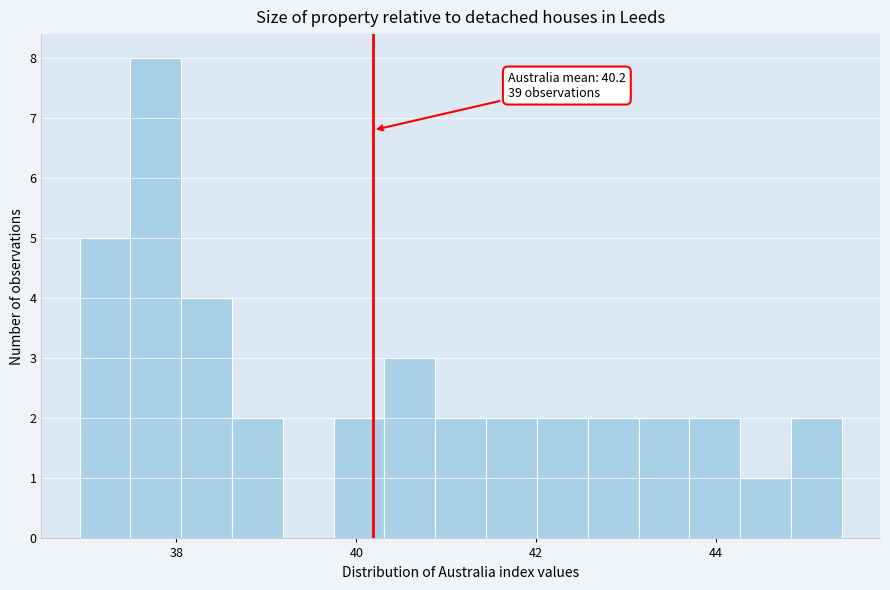

Read against the x-axis, roughly where is the centre of the tallest bar?

37.8